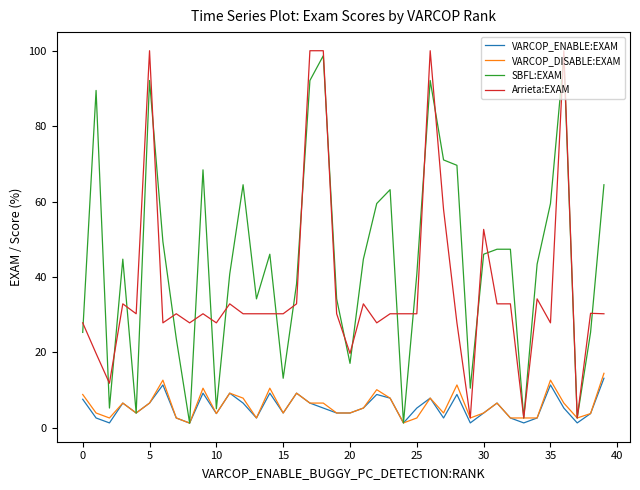

Which series has the largest total across all categories?

SBFL:EXAM